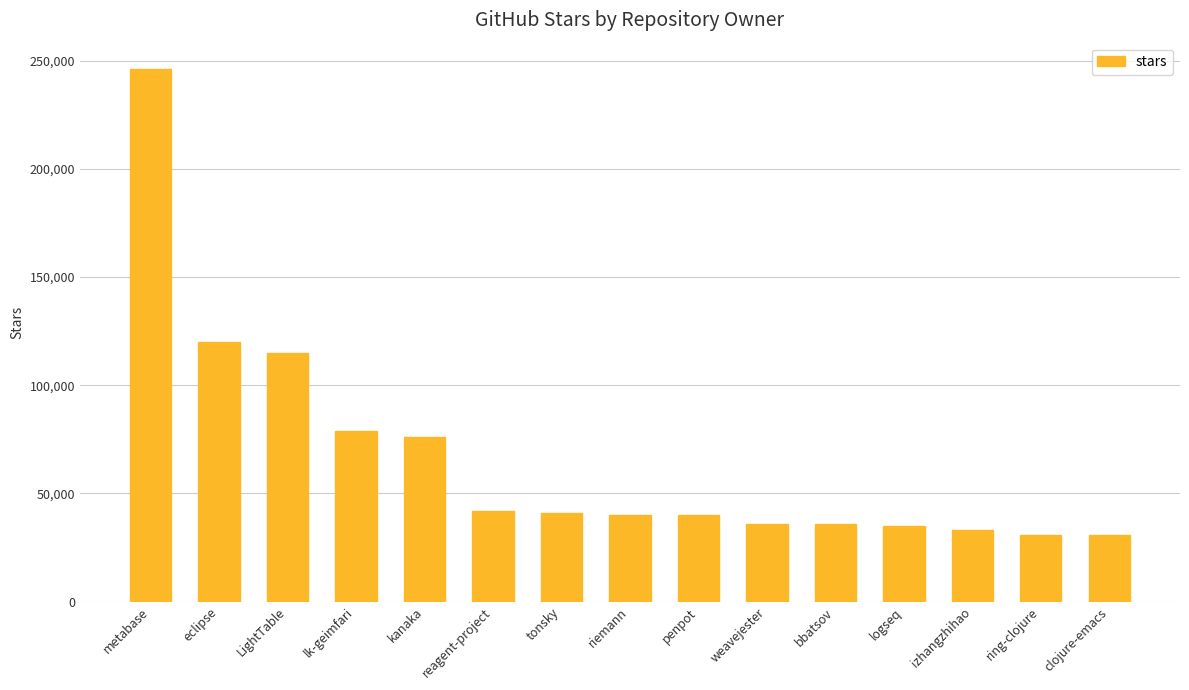

What value does the data have at lk-geimfari?

79000